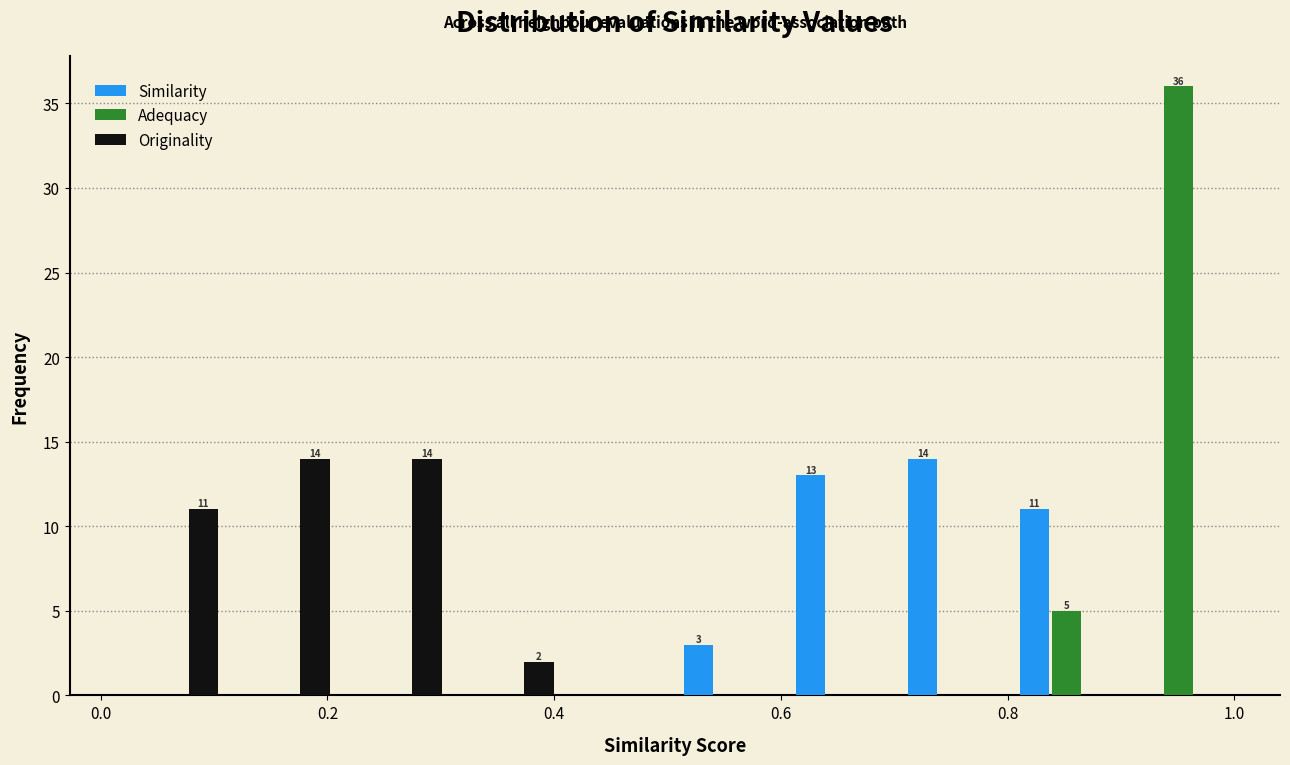

In the Similarity series, which range on the x-axis has the tallest bar?

0.70 to 0.80